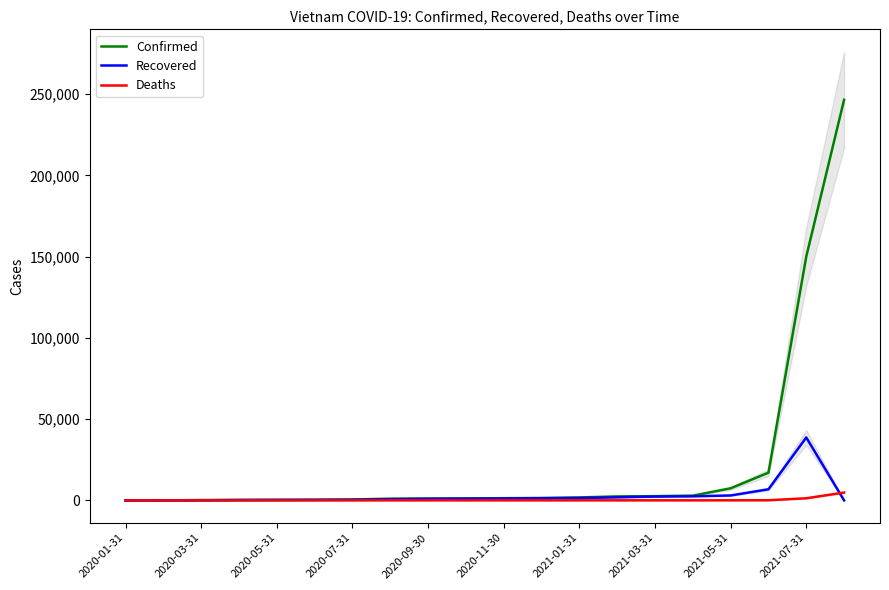

Where is Confirmed nearest to the value 123285?

2021-07-31